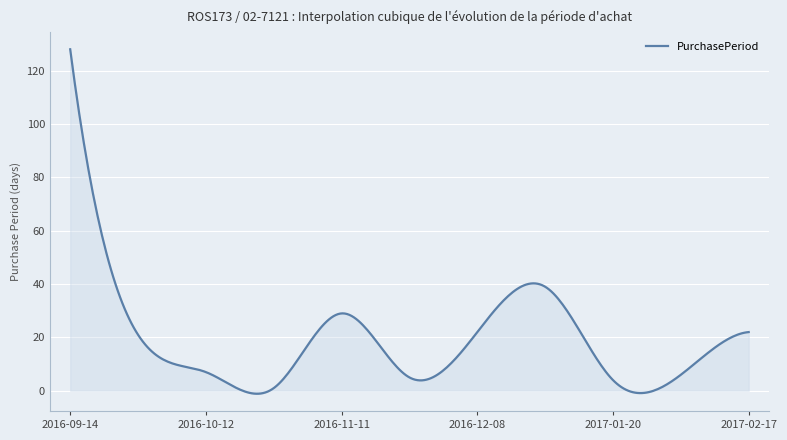

What is the difference between the maximum and minimum values?

129.1